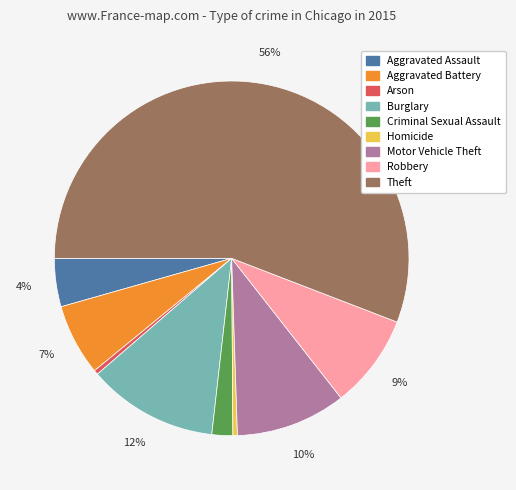

To the nearest percent, what percentage of the pie is Theft?

56%